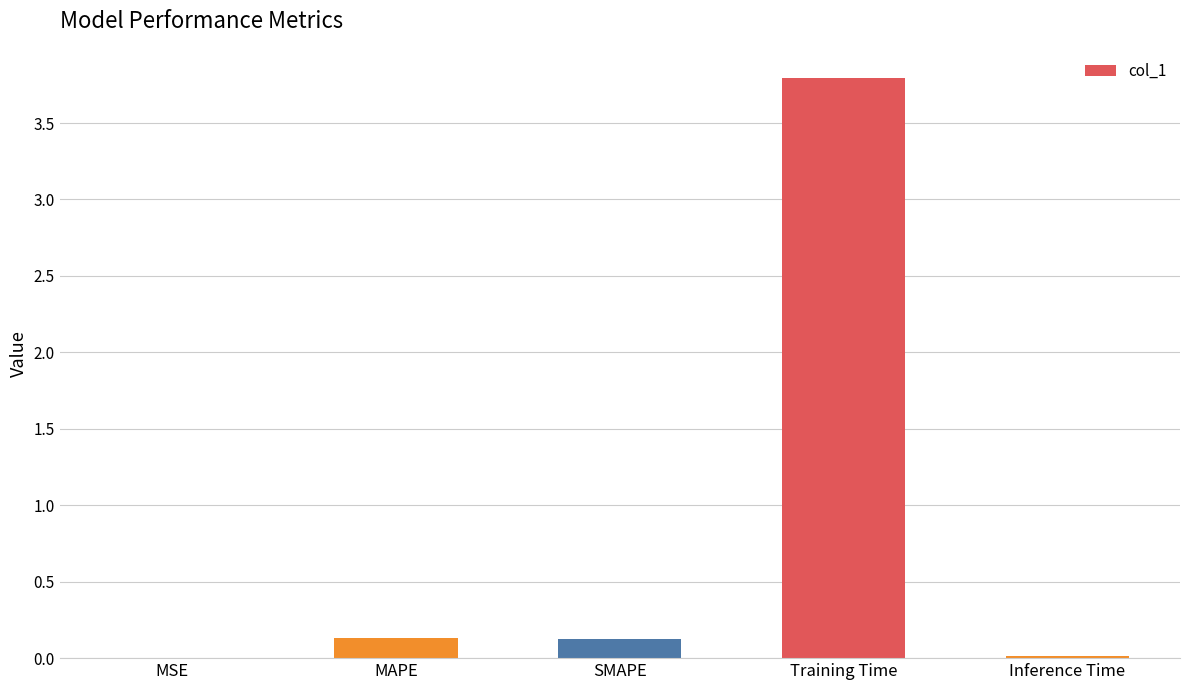

How many categories are shown in the chart?

5